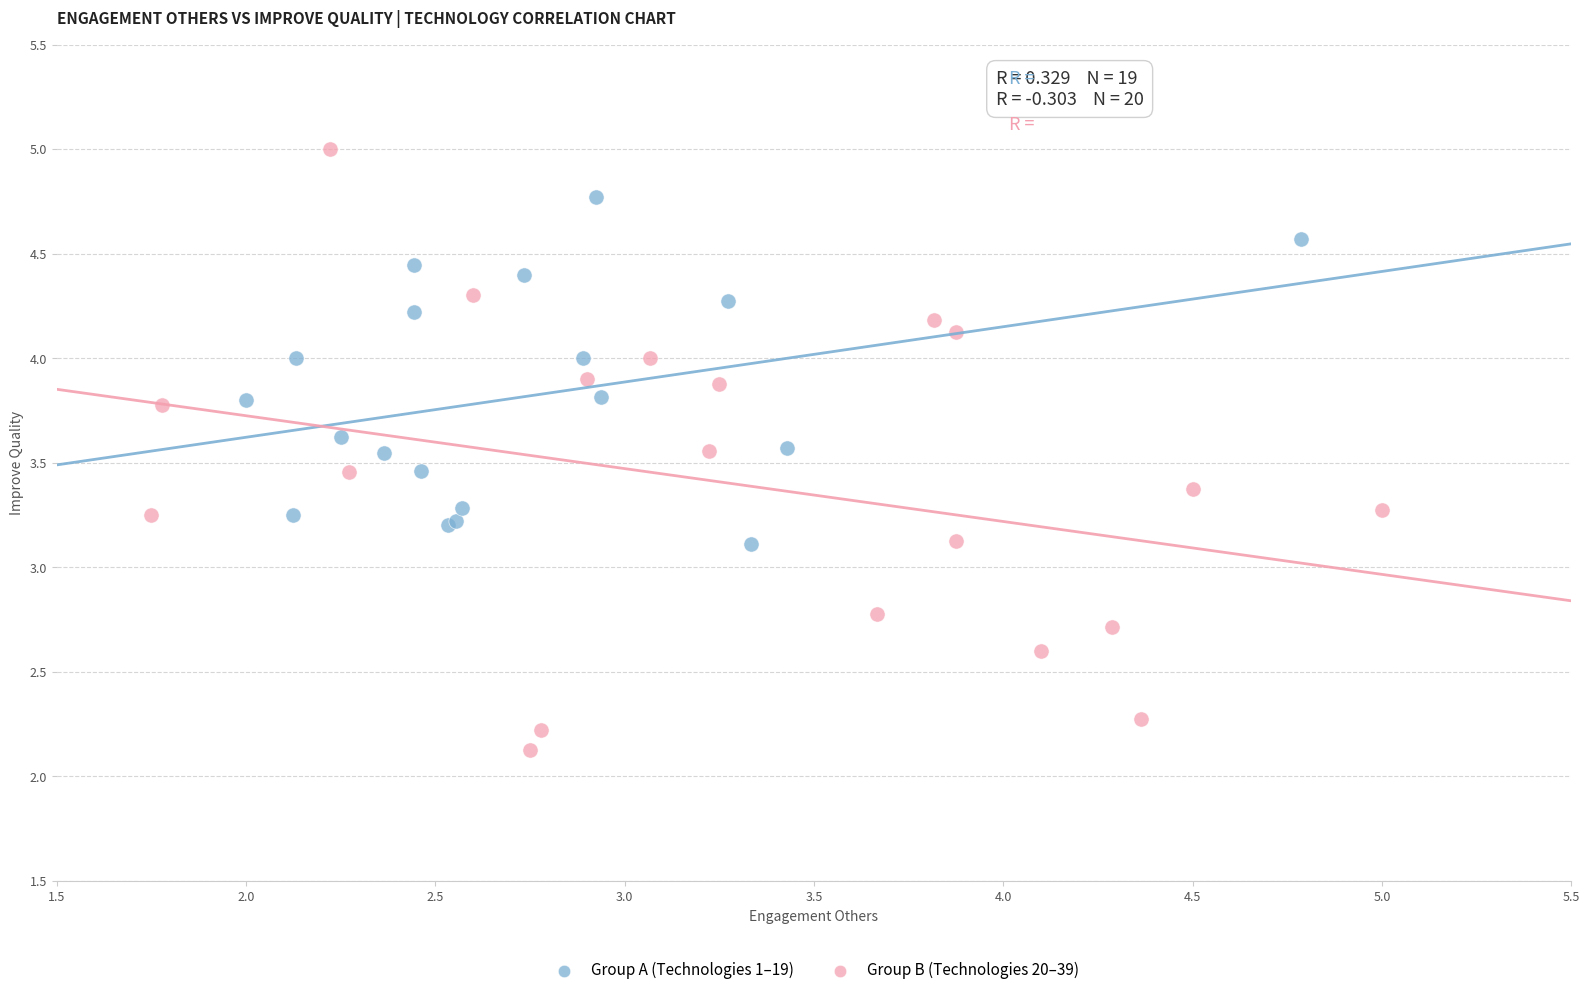

Which series reaches the minimum Y coordinate?

Group B (Technologies 20–39)